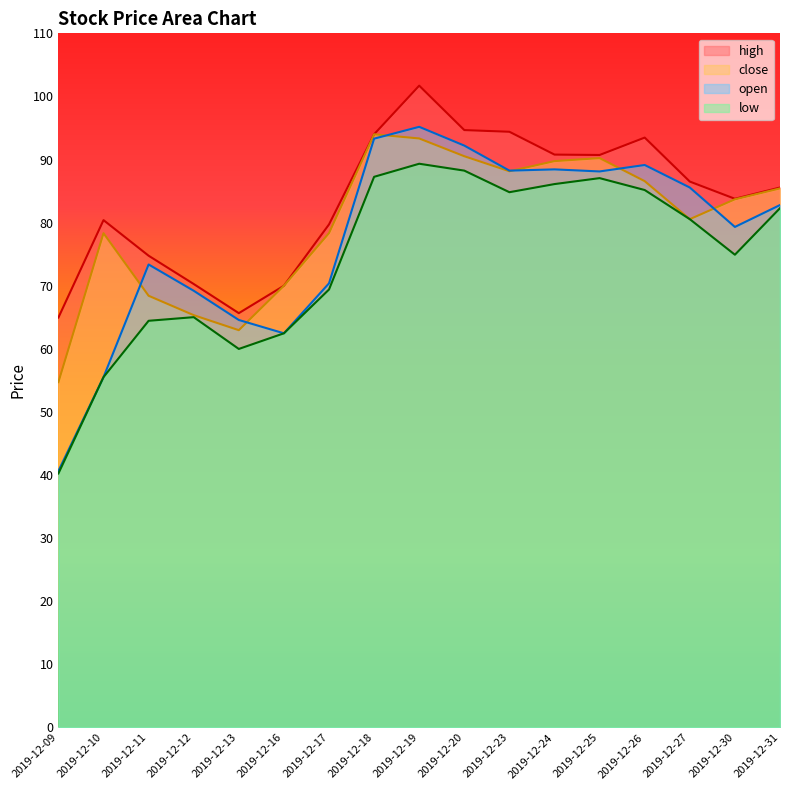

How many interior local valleys does the close series have?

3